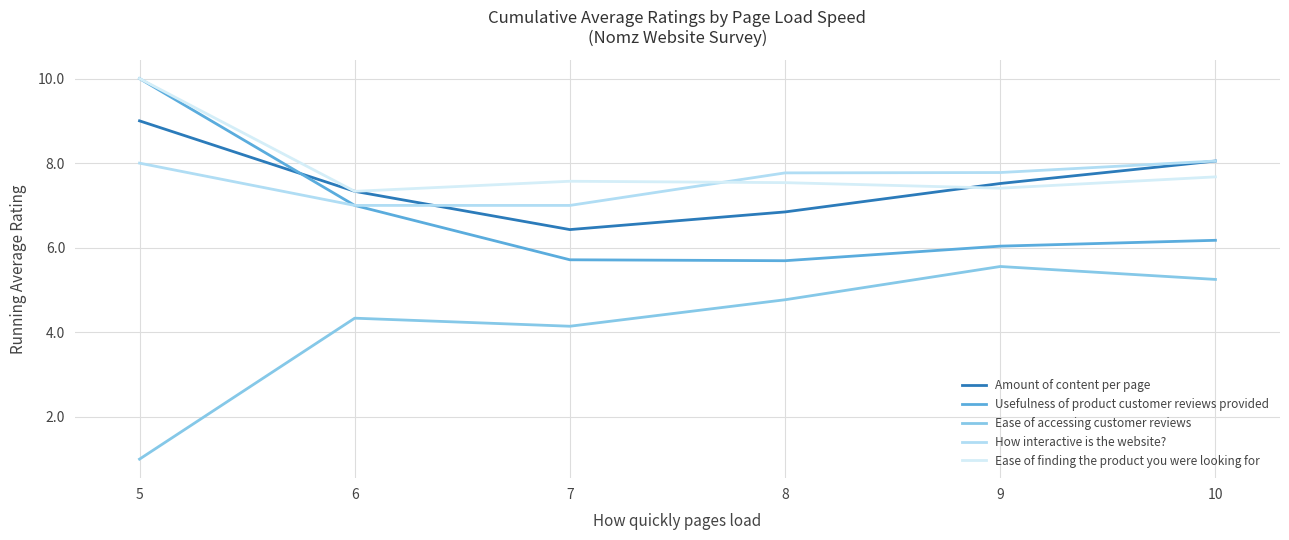

What is the total value across all series at 5?

38.0